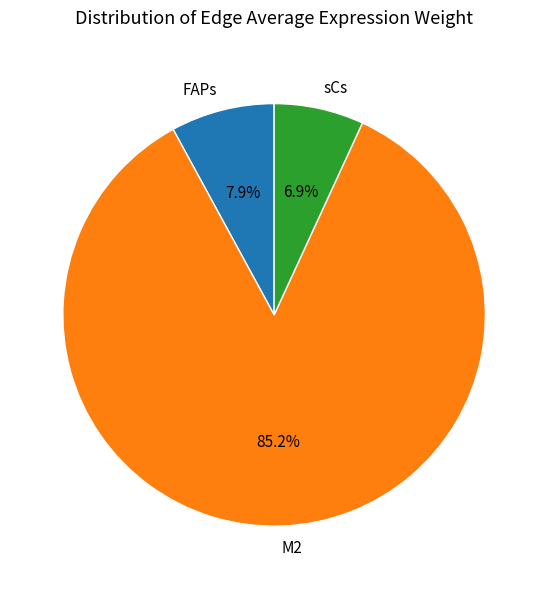

How many segments does this pie chart have?

3